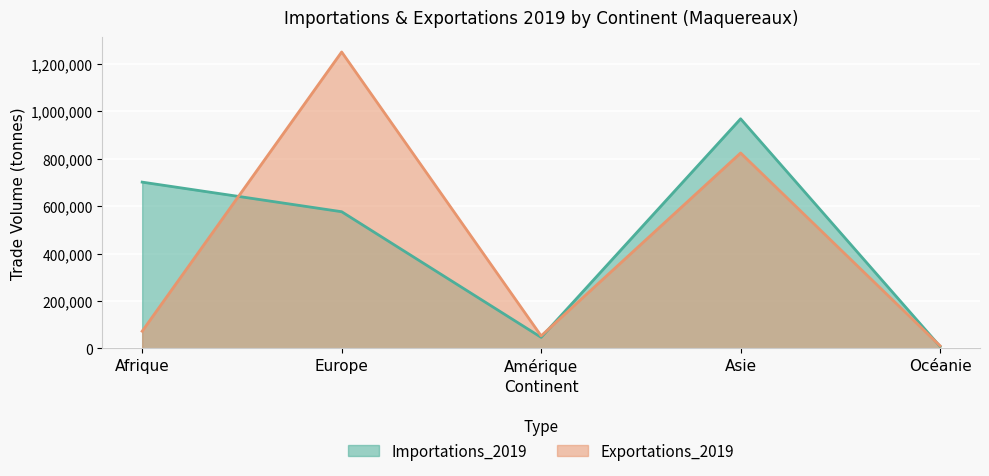

Where is the first local minimum for Importations_2019?

Amérique